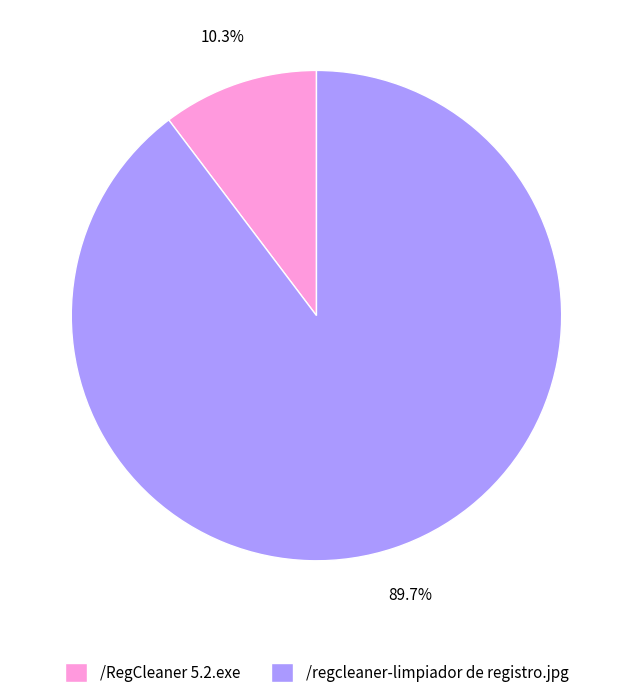

To the nearest percent, what is the difference between the largest and smallest slice percentages?

79%